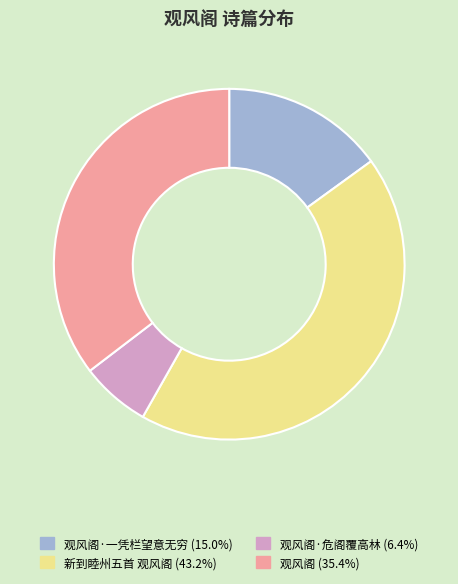

Is there any slice that represents more than half of the pie?

No